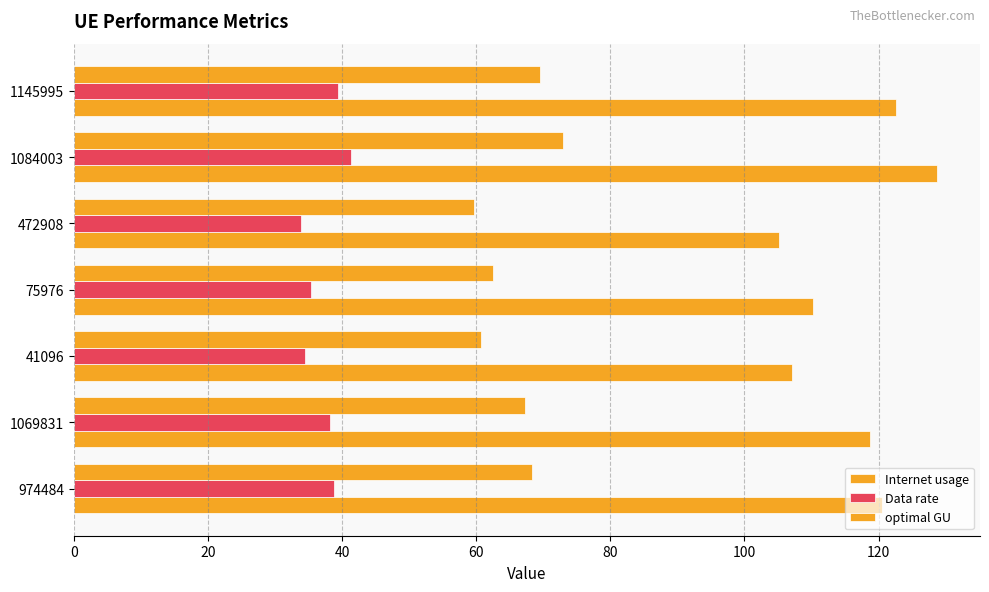

How many categories are shown in the chart?

7